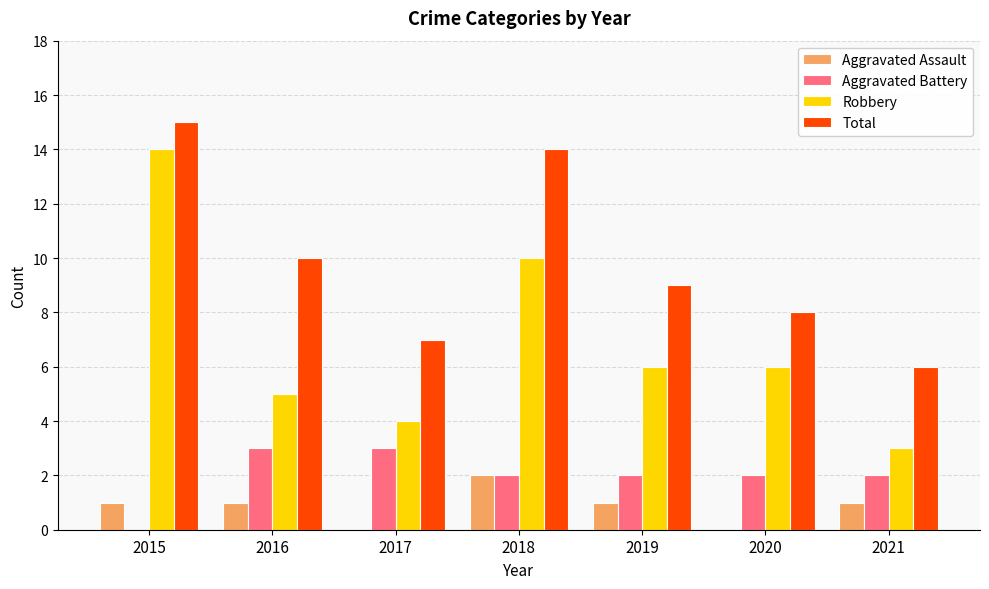

Which series has the largest total across all categories?

Total